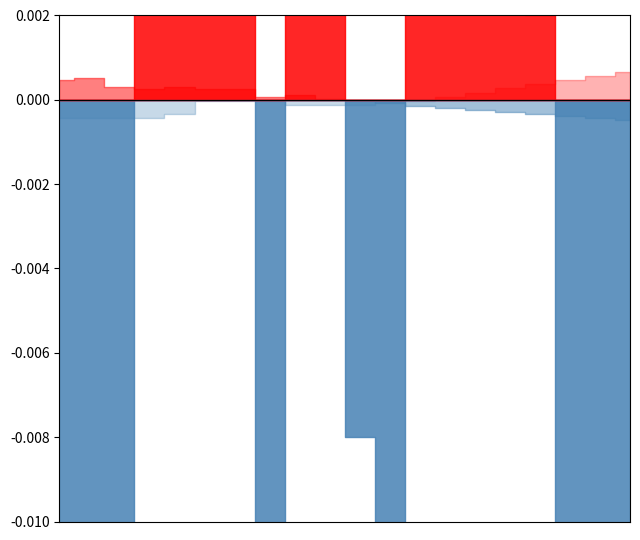

True or false: col_3 and col_1 cross at least once.

False